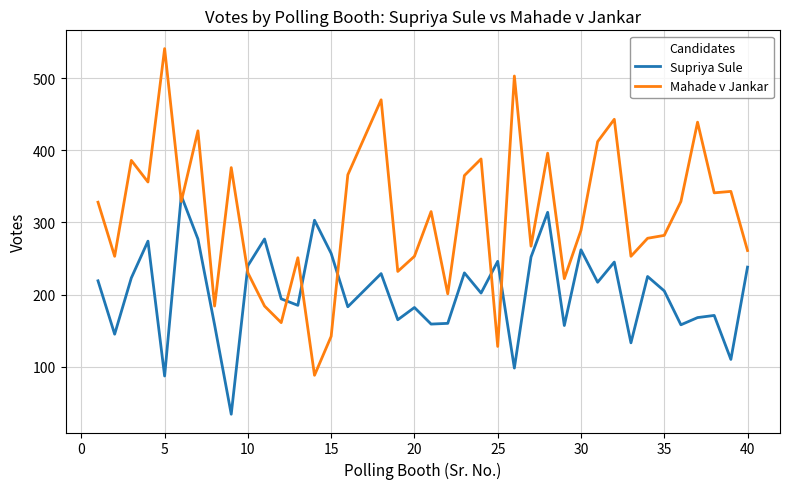

Which series ends up on top after the final intersection of Mahade v Jankar and Supriya Sule?

Mahade v Jankar